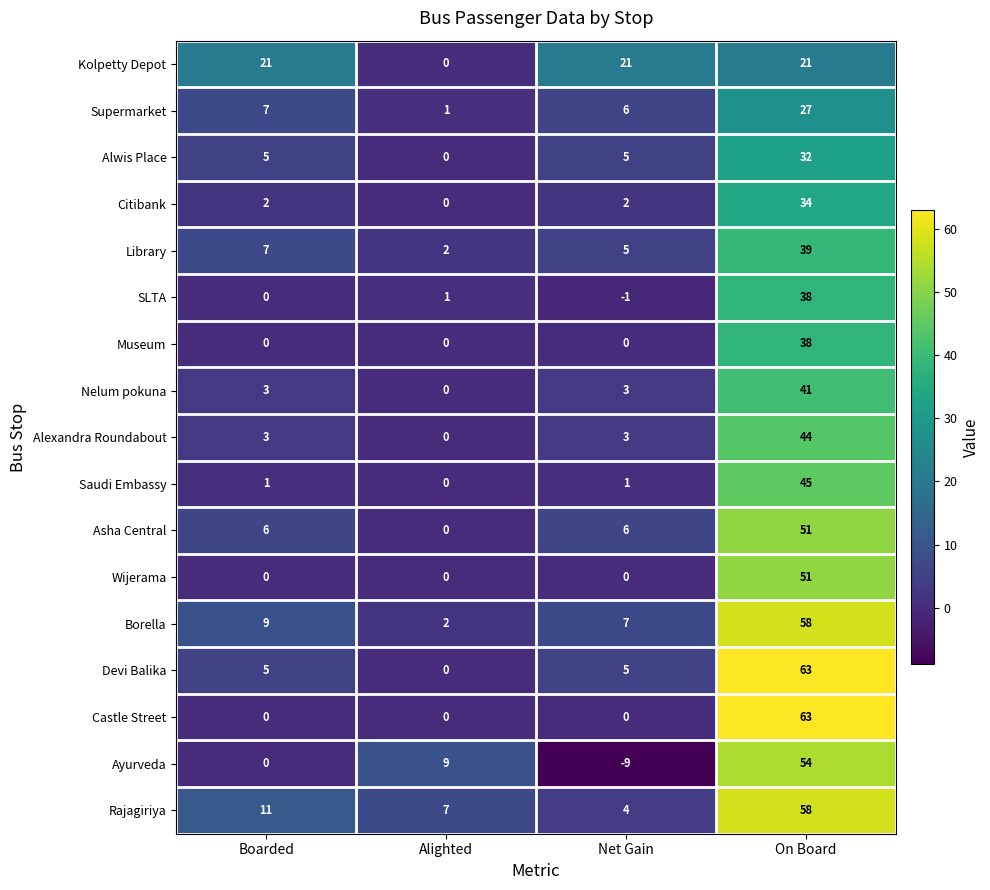

How many series are shown in this chart?

17